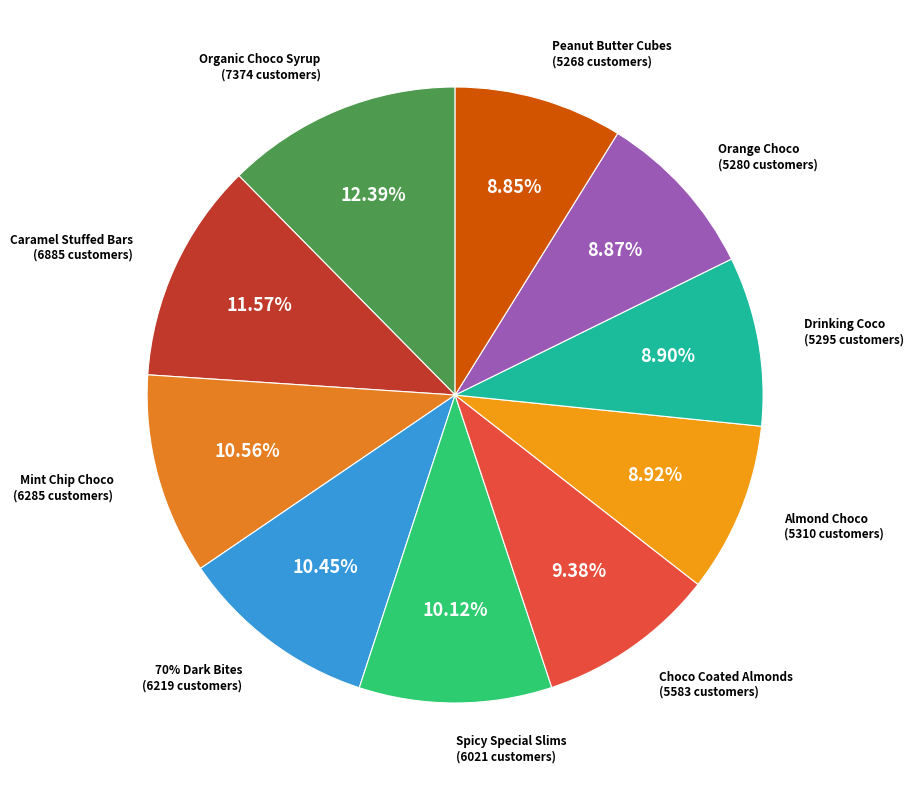

Which has a higher value, Mint Chip Choco or Drinking Coco?

Mint Chip Choco